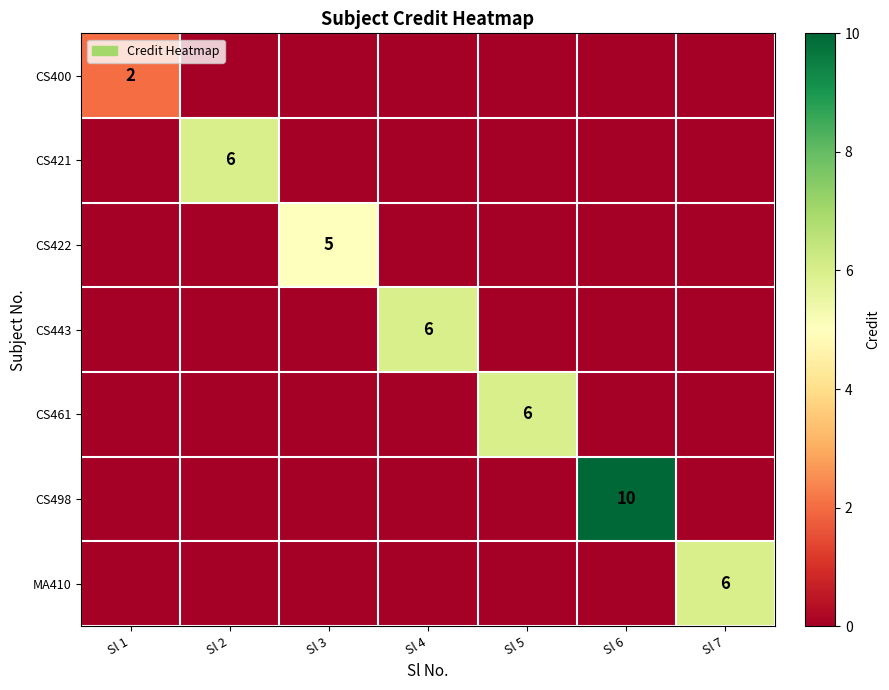

The value of CS421 at Sl 3 is 0. True or false?

True